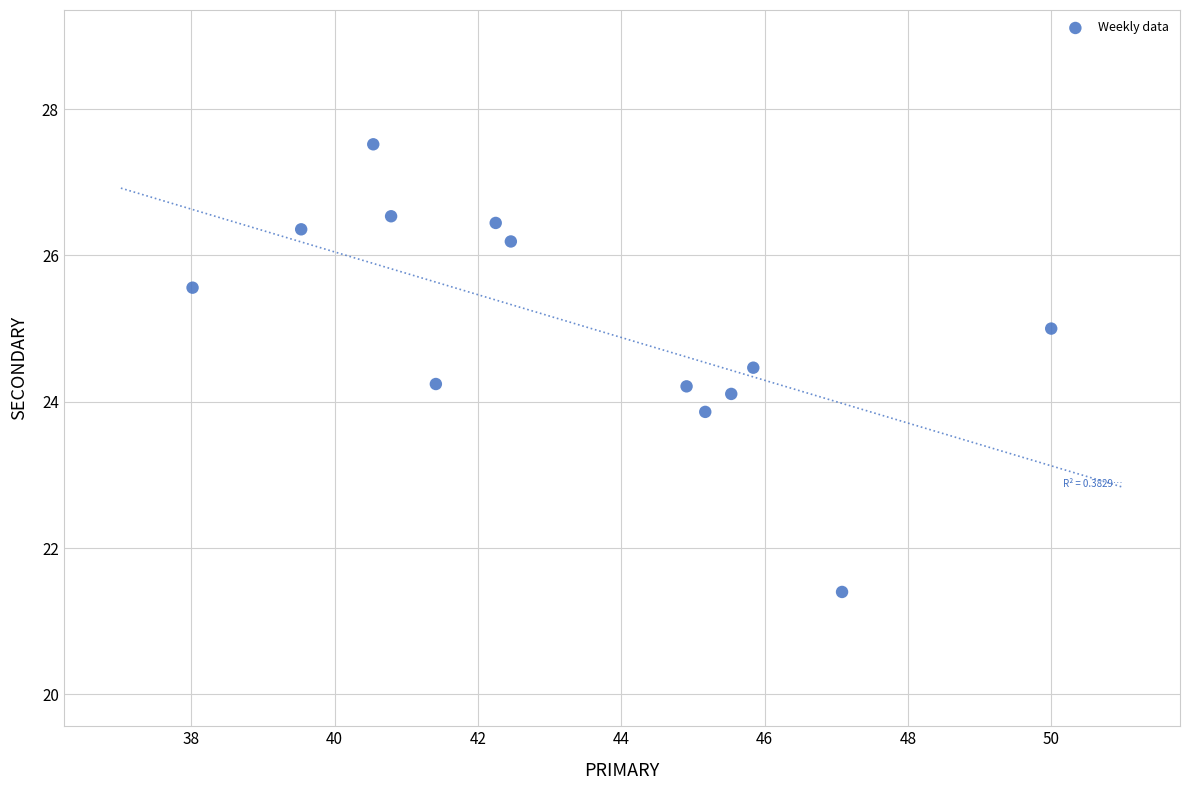

What is the range of X values (max minus min)?

12.0